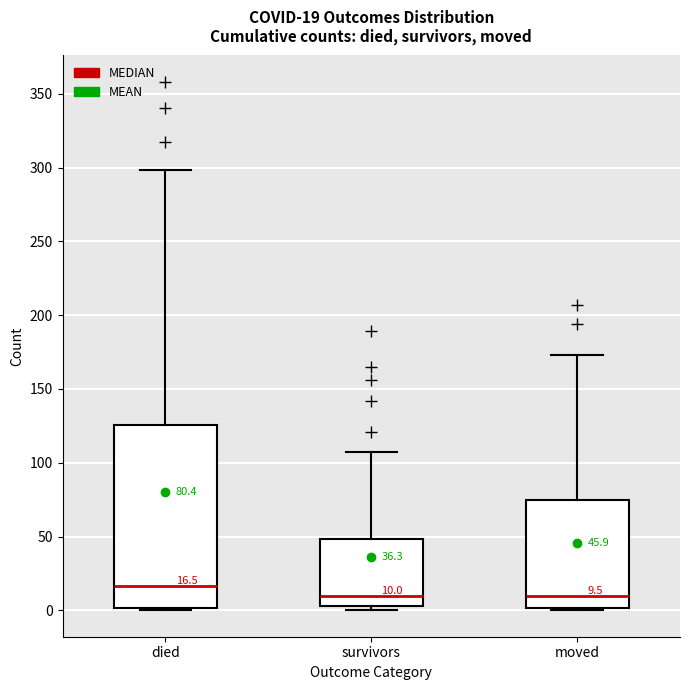

Which box's median line is the highest?

died